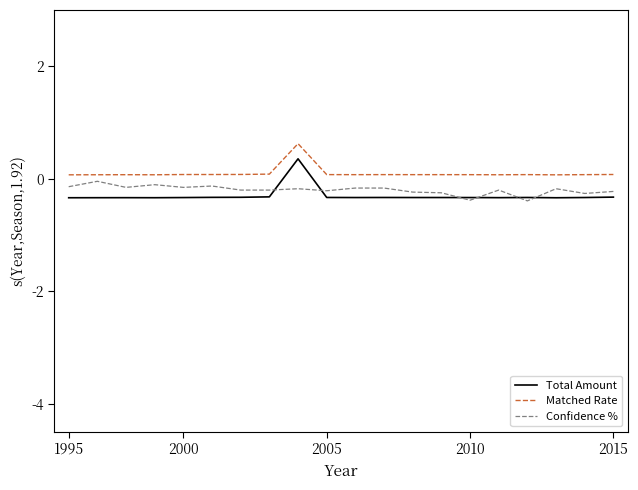

After their last crossing, which series has the higher values: Confidence % or Total Amount?

Confidence %